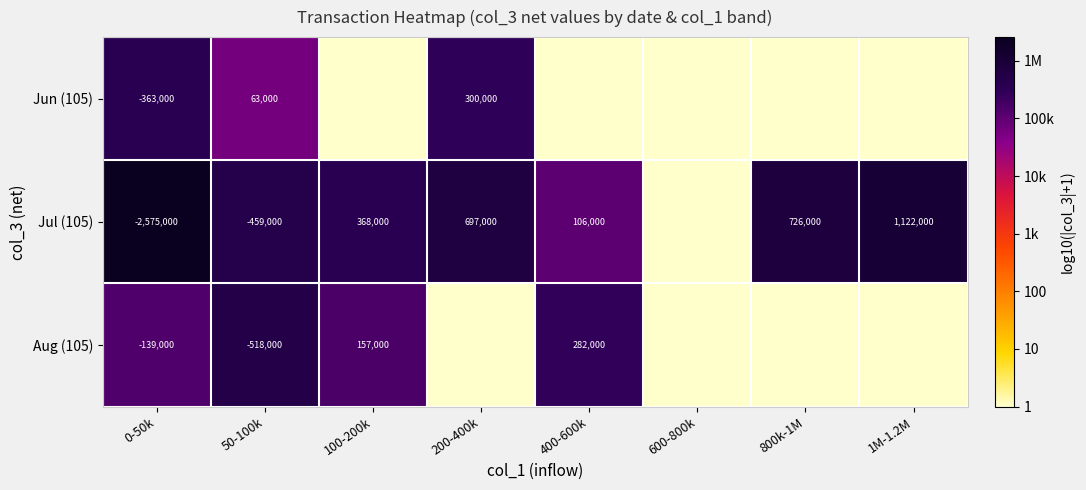

Is it true that Aug (105) equals 127376 at 400-600k?

False